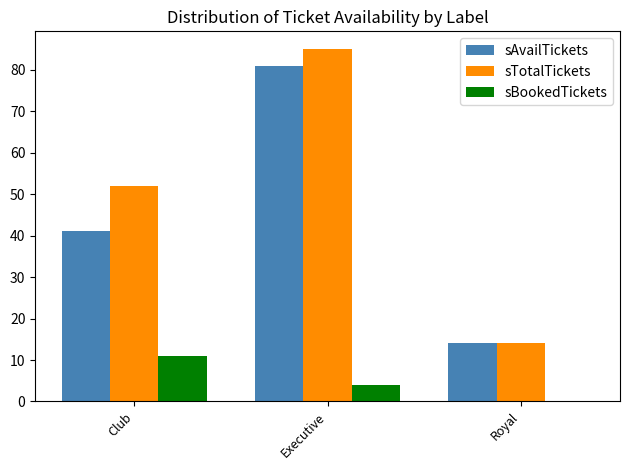

Where is sBookedTickets nearest to the value 5?

Executive